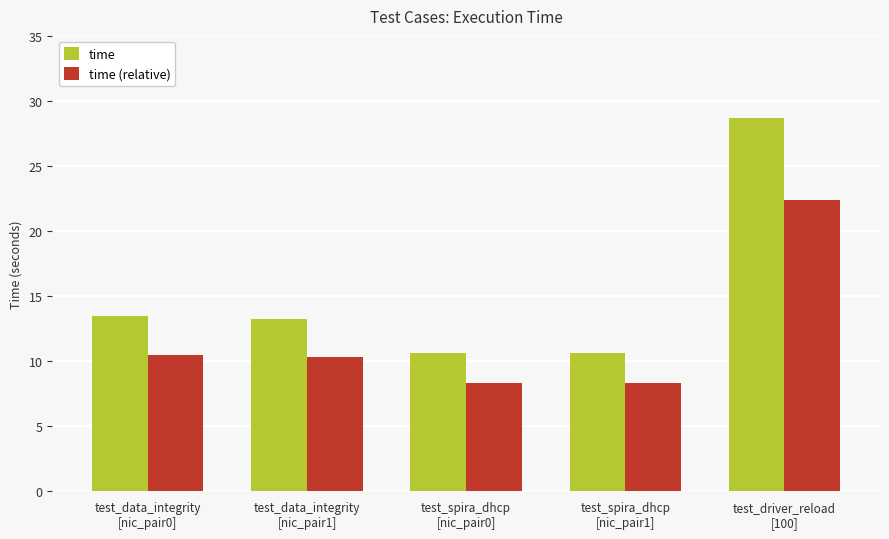

What is the greatest value displayed?

28.7